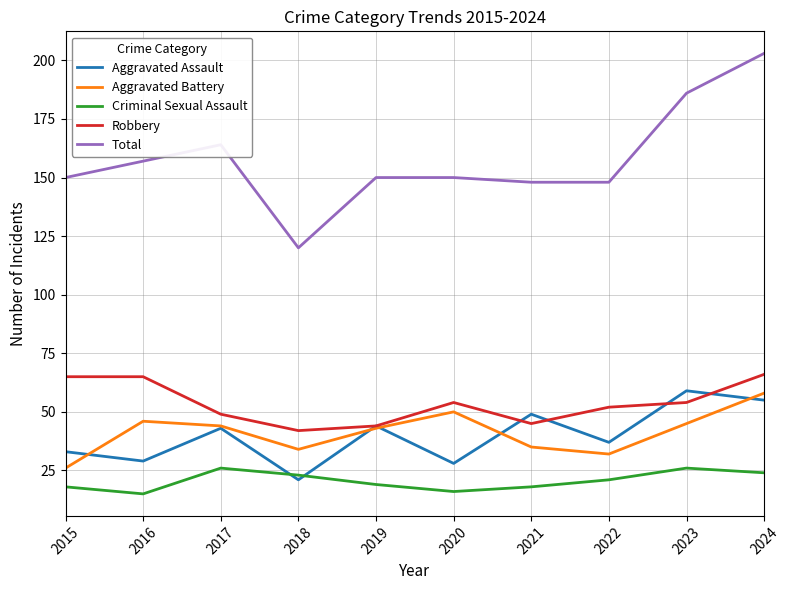

Reading left to right, what are all the values shown in this chart?

Aggravated Assault: 2015=33	2016=29	2017=43	2018=21	2019=44	2020=28	2021=49	2022=37	2023=59	2024=55
Aggravated Battery: 2015=26	2016=46	2017=44	2018=34	2019=43	2020=50	2021=35	2022=32	2023=45	2024=58
Criminal Sexual Assault: 2015=18	2016=15	2017=26	2018=23	2019=19	2020=16	2021=18	2022=21	2023=26	2024=24
Robbery: 2015=65	2016=65	2017=49	2018=42	2019=44	2020=54	2021=45	2022=52	2023=54	2024=66
Total: 2015=150	2016=157	2017=164	2018=120	2019=150	2020=150	2021=148	2022=148	2023=186	2024=203